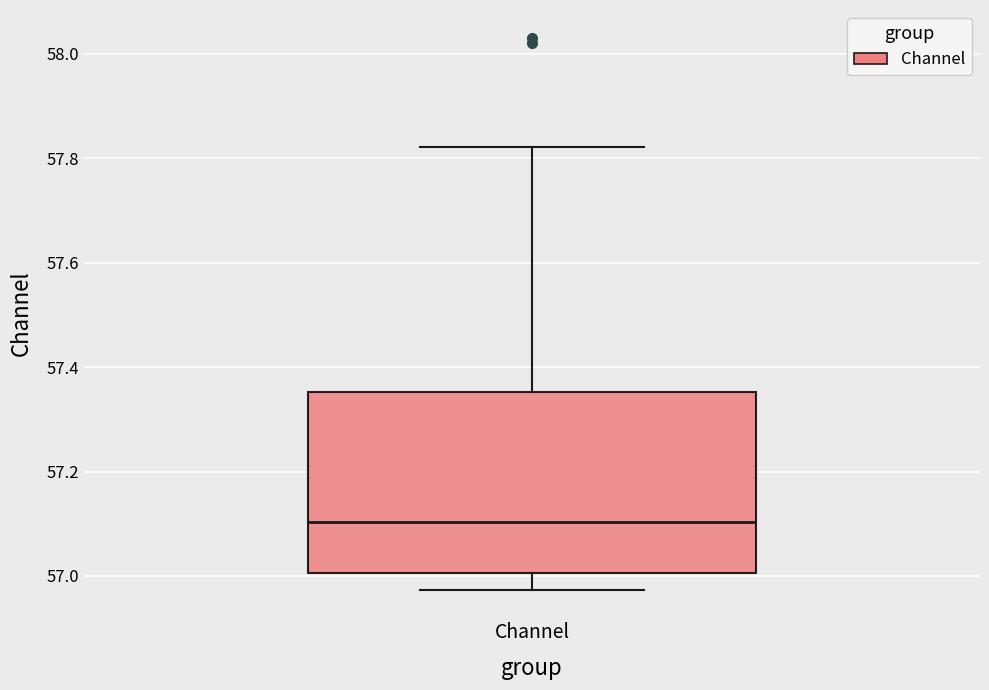

Transcribe this box plot: give where the median line is, the range the box spans, and where the two whiskers end, as read against the y-axis. The values are not printed on the chart, so give them approximately, as read against the axis.

median 57.10, box 57.00 to 57.36, whiskers 56.98 to 57.82